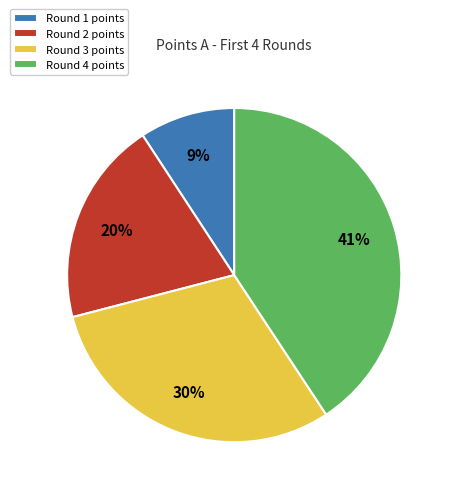

To the nearest percent, what is the average slice percentage?

25%